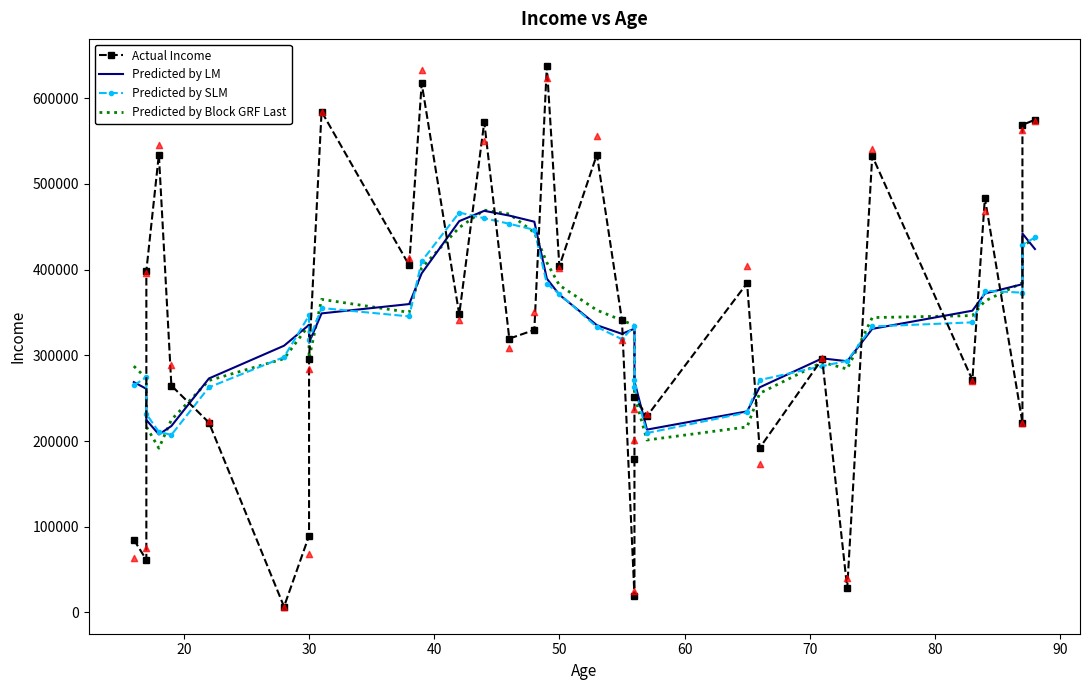

At how many categories does at least one series exceed 580186?

3